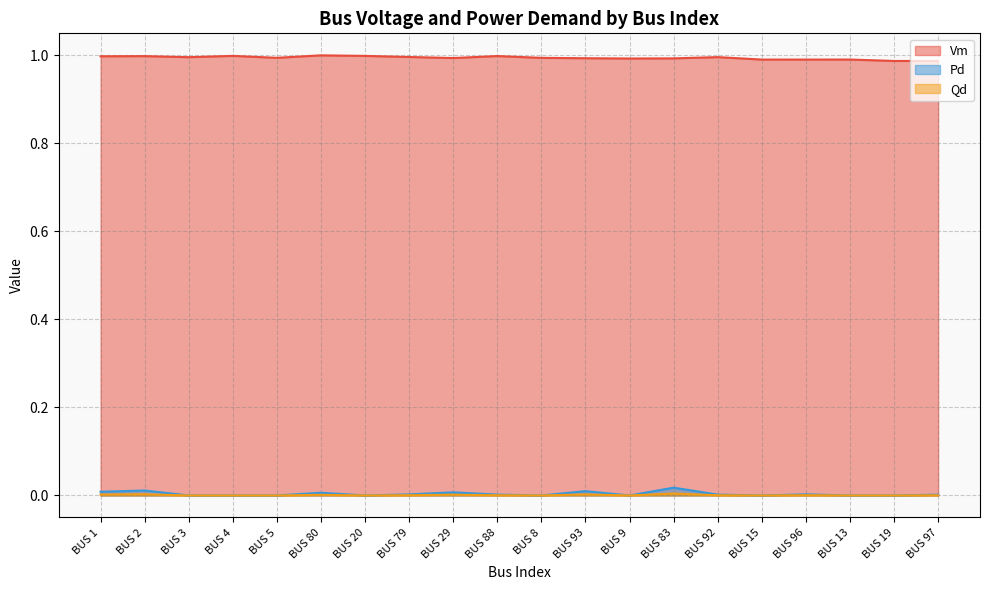

What is the sum of all Vm values?

19.9